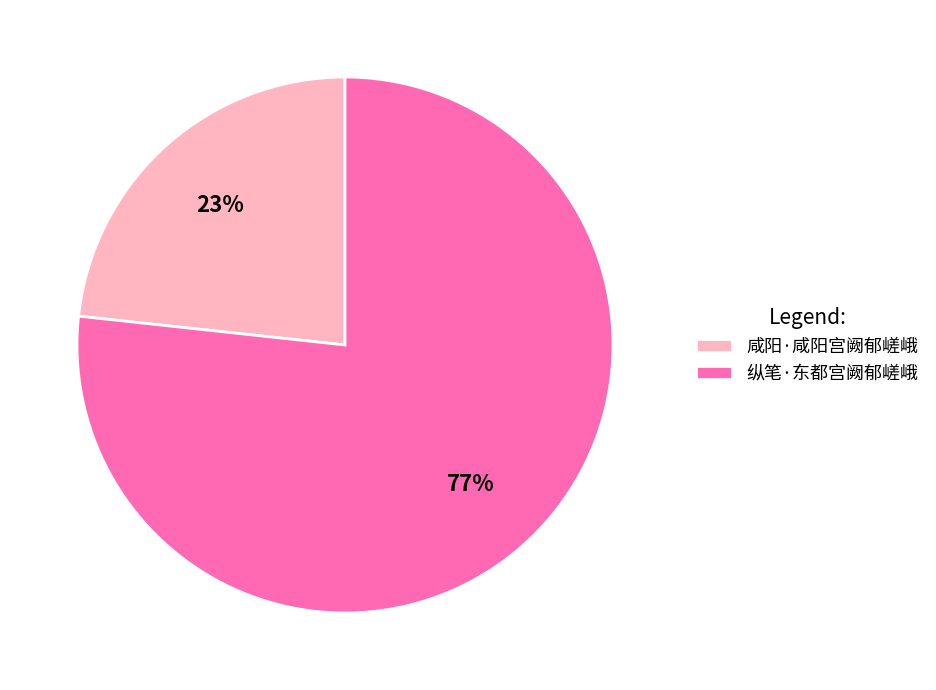

Which has a higher value, 纵笔·东都宫阙郁嵯峨 or 咸阳·咸阳宫阙郁嵯峨?

纵笔·东都宫阙郁嵯峨